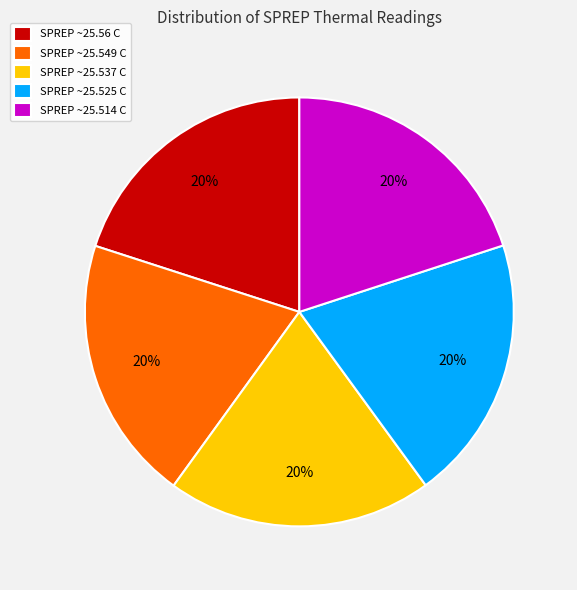

What is the ratio of the value at SPREP ~25.537 C to the value at SPREP ~25.56 C?

1.0